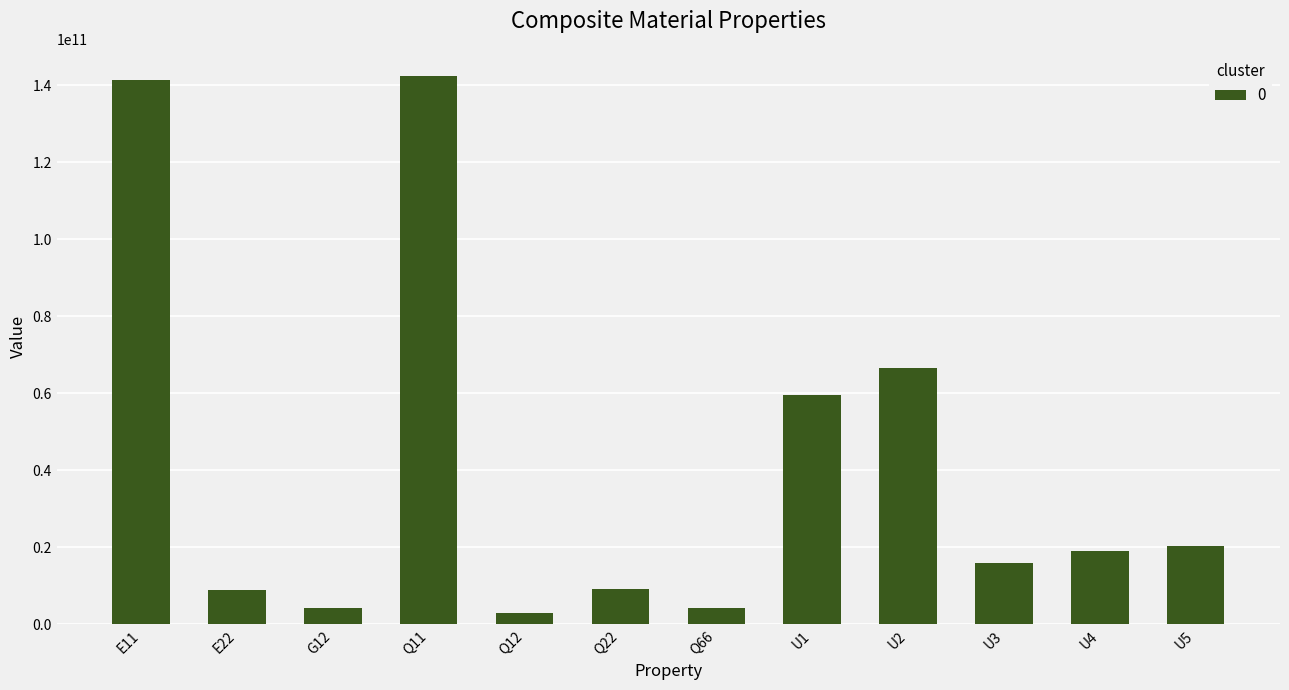

Is it true that the value at U1 is 59626520958.3?

True